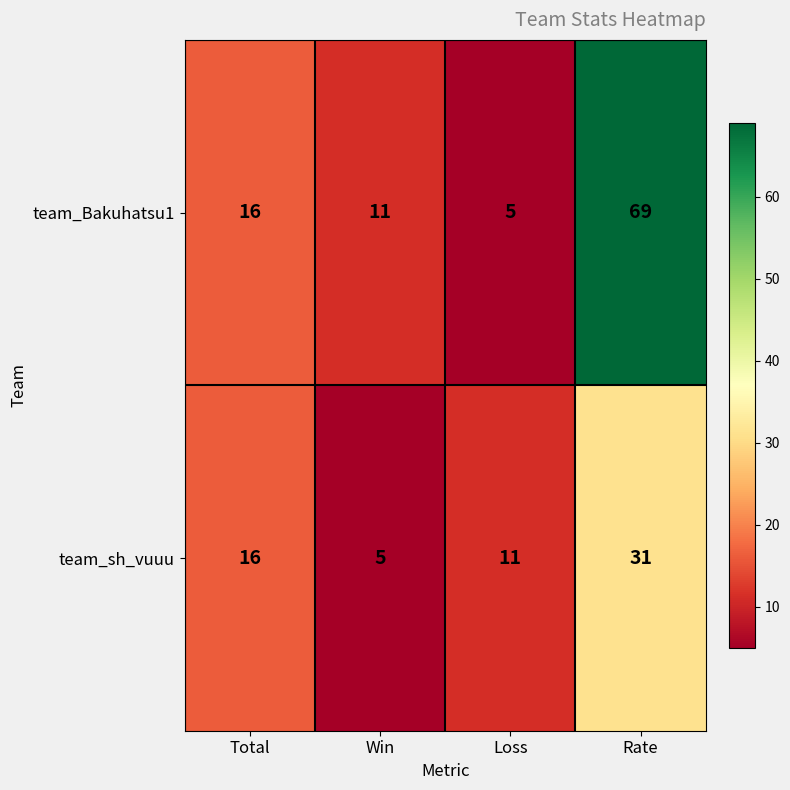

What is the total value across all series at Win?

16